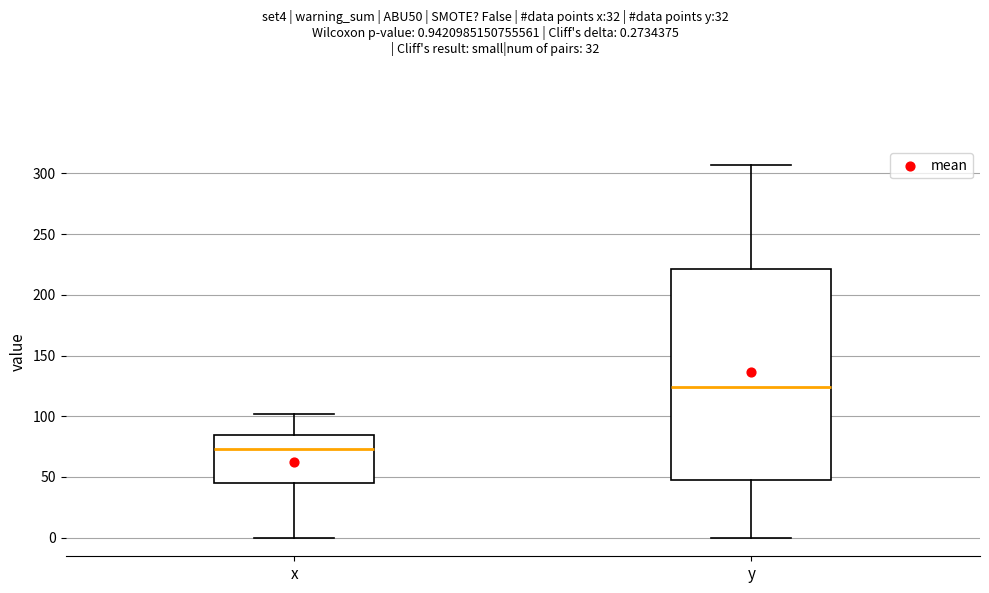

Comparing the boxes themselves (not the whiskers), which one is the tallest?

y